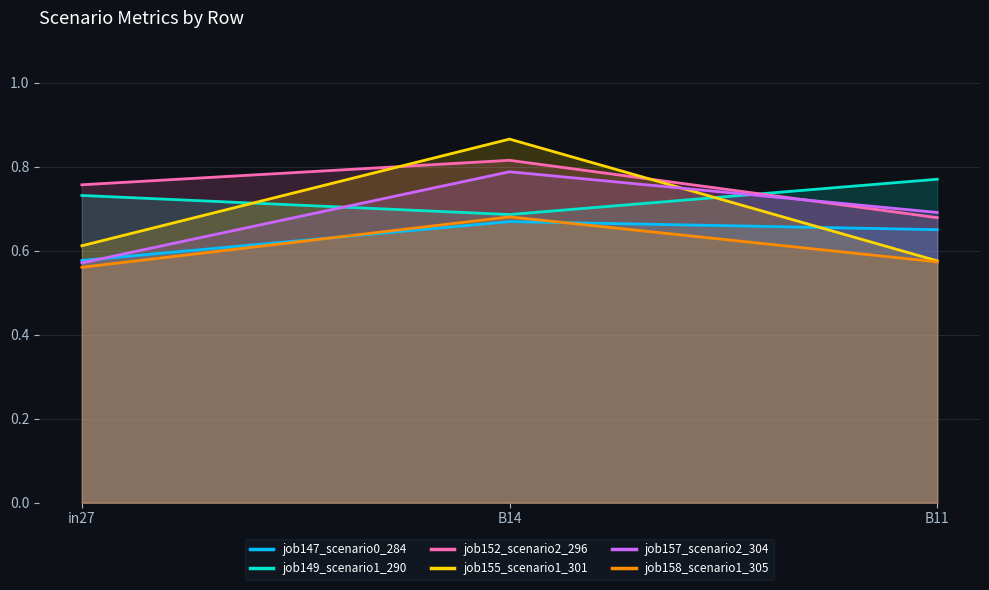

Reading right to left, list all the values displayed in this chart.

job147_scenario0_284: B11=0.6	B14=0.7	in27=0.6
job149_scenario1_290: B11=0.8	B14=0.7	in27=0.7
job152_scenario2_296: B11=0.7	B14=0.8	in27=0.8
job155_scenario1_301: B11=0.6	B14=0.9	in27=0.6
job157_scenario2_304: B11=0.7	B14=0.8	in27=0.6
job158_scenario1_305: B11=0.6	B14=0.7	in27=0.6